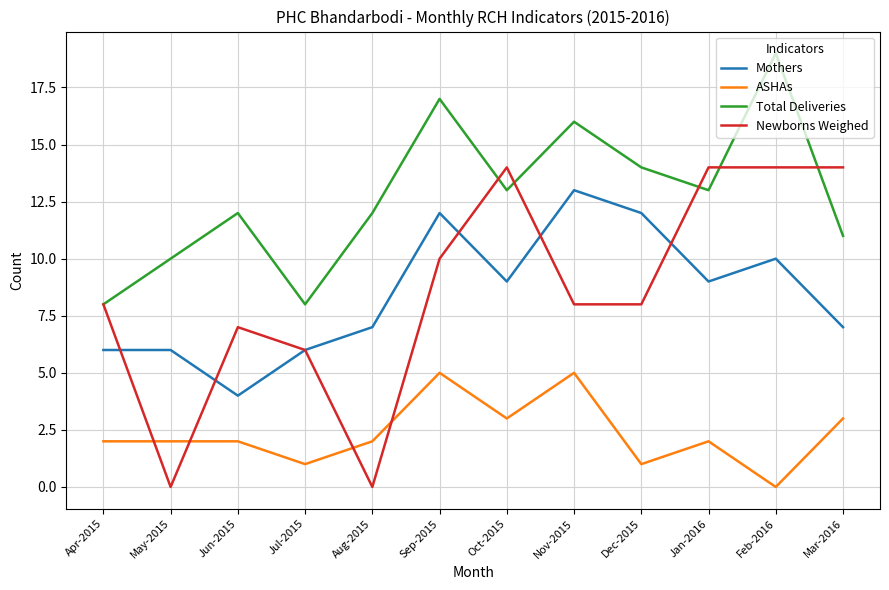

Which series has the largest total across all categories?

Total Deliveries